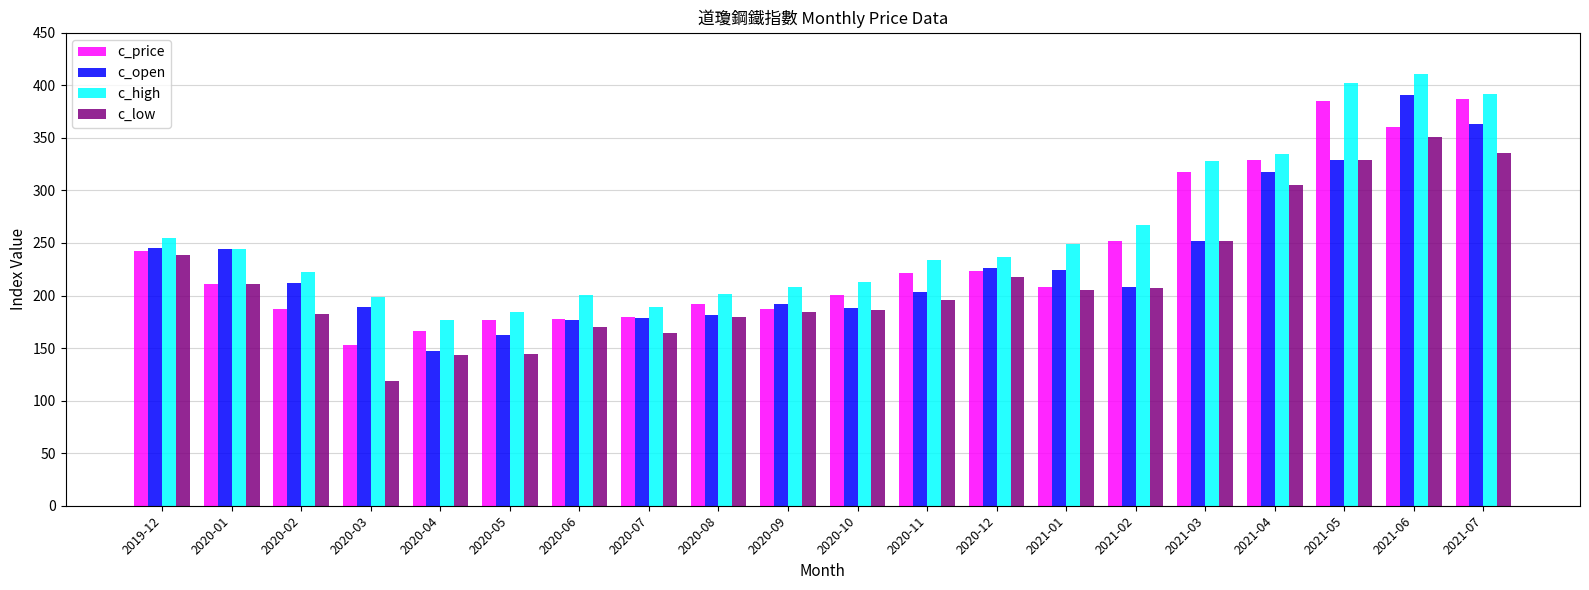

What is the spread (max minus min) of values at 2020-08?

22.1